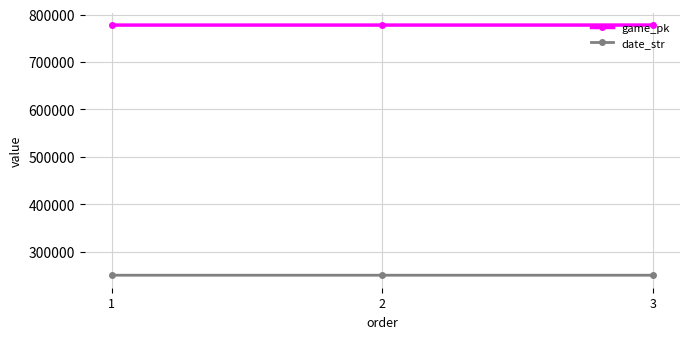

Read the game_pk value at 1, to the nearest 5.

777785